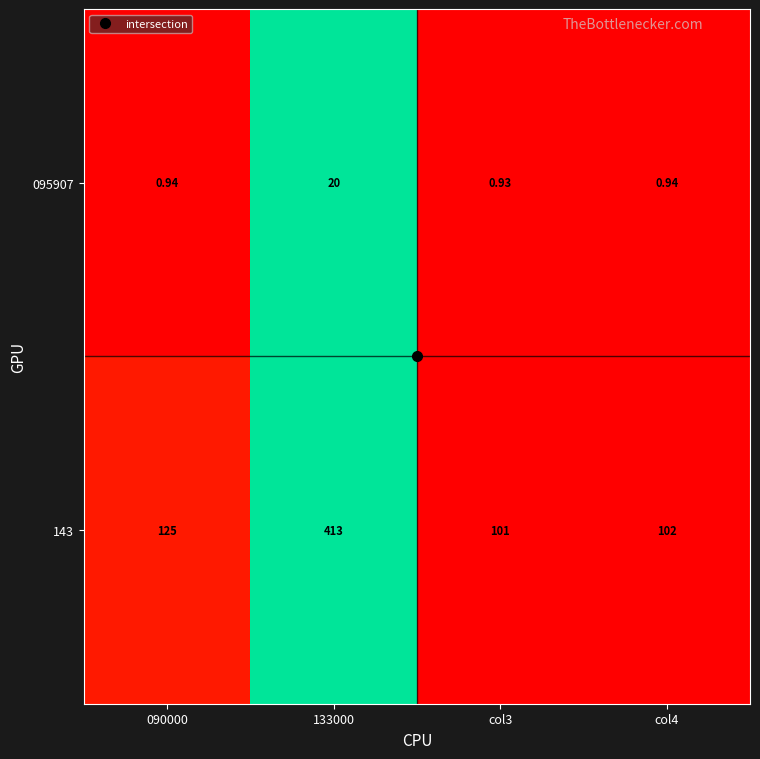

Is the value of 143 at 090000 greater than the value of 095907 at col4?

Yes